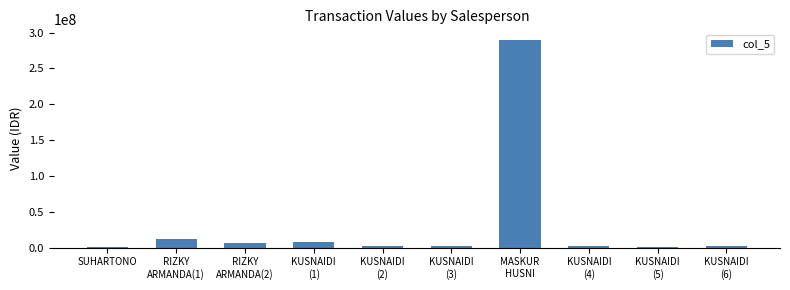

What is the maximum value shown in the chart?

289921500